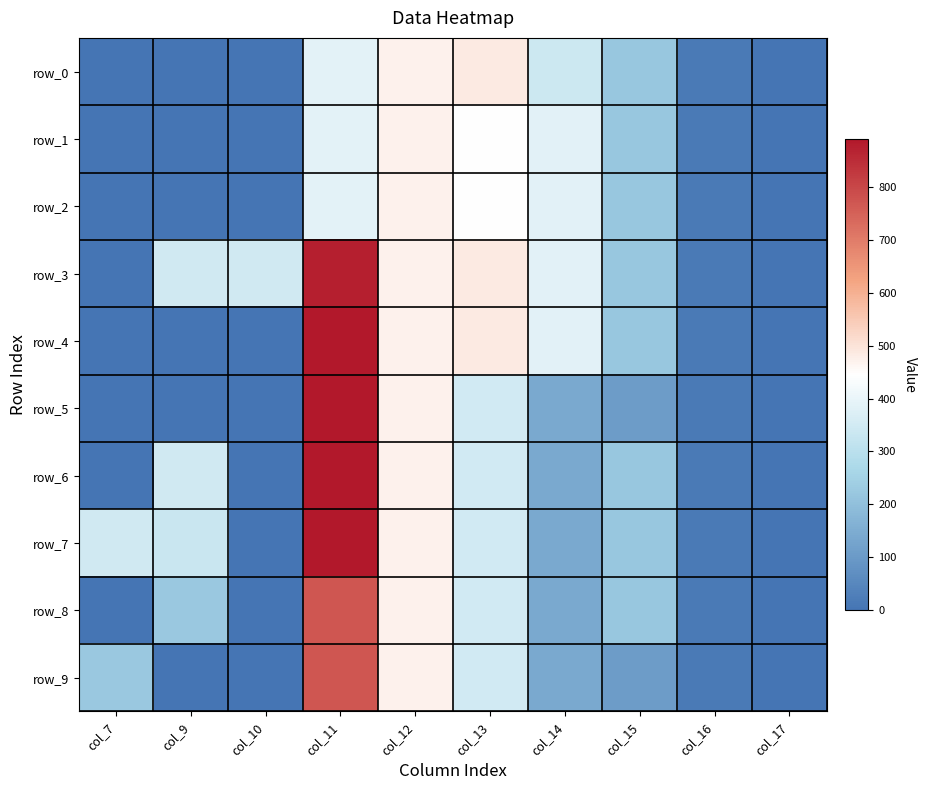

Reading right to left, what are all the values shown in this chart?

row_0: 0.0	17.3	219.2	340.1	485.4	471.7	388.1	0.0	0.0	0.0
row_1: 0.0	17.3	219.2	382.7	442.8	471.7	388.1	0.0	0.0	0.0
row_2: 0.0	17.3	219.2	382.7	442.8	471.7	388.1	0.0	0.0	0.0
row_3: 0.0	17.3	219.2	382.7	485.4	471.7	876.3	346.0	346.0	0.0
row_4: 0.0	17.3	219.2	382.7	485.4	471.7	890.3	0.0	0.0	0.0
row_5: 0.0	17.3	105.5	141.2	350.8	471.7	890.3	0.0	0.0	0.0
row_6: 0.0	17.3	219.2	141.2	350.8	471.7	890.3	0.0	346.0	0.0
row_7: 0.0	17.3	219.2	141.2	350.8	471.7	890.3	0.0	332.0	346.0
row_8: 0.0	17.3	219.2	141.2	350.8	471.7	769.3	0.0	225.0	0.0
row_9: 0.0	17.3	105.5	141.2	350.8	471.7	769.3	0.0	0.0	225.0